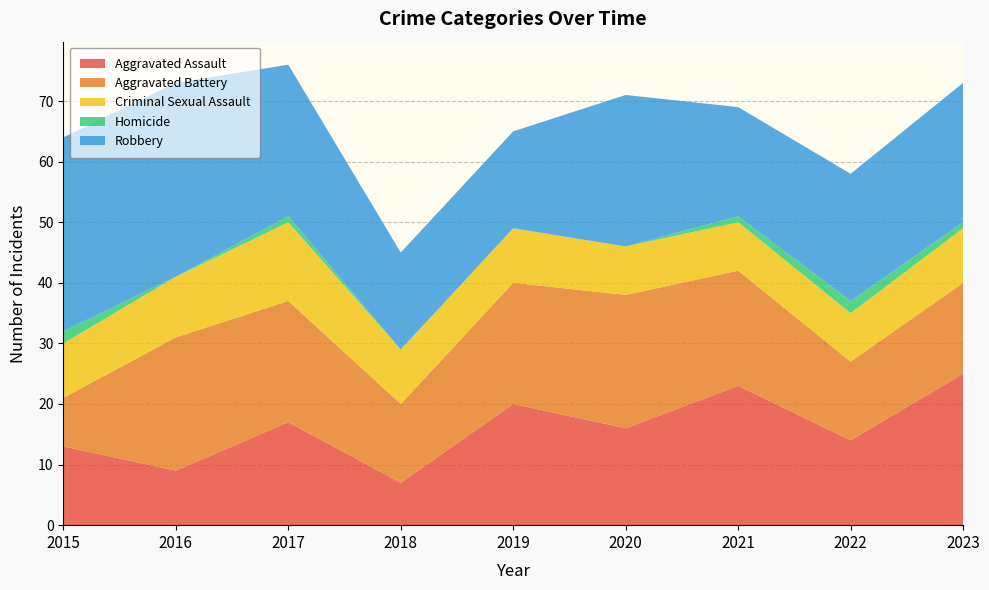

Reading left to right, extract all data points from this chart.

Aggravated Assault: 13	9	17	7	20	16	23	14	25
Aggravated Battery: 8	22	20	13	20	22	19	13	15
Criminal Sexual Assault: 9	10	13	9	9	8	8	8	9
Homicide: 2	0	1	0	0	0	1	2	1
Robbery: 32	32	25	16	16	25	18	21	23